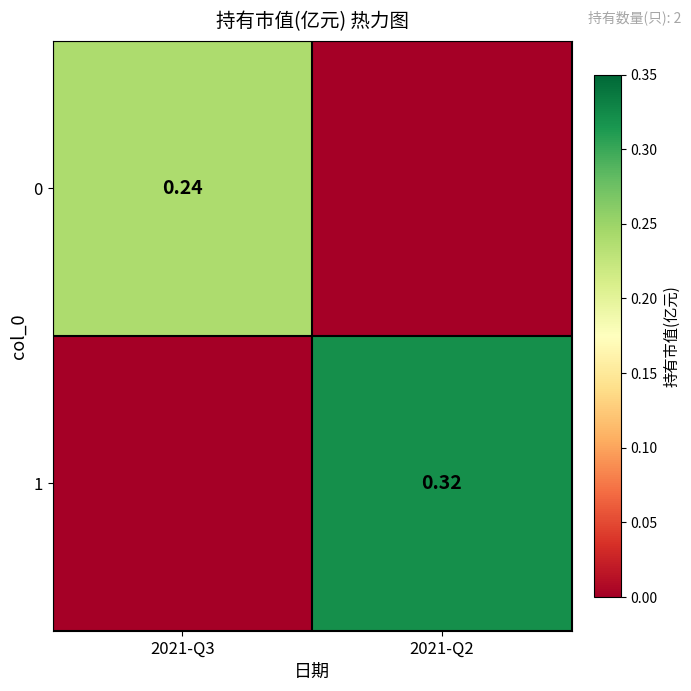

What is the difference between the 1 values at 2021-Q2 and 2021-Q3?

0.3